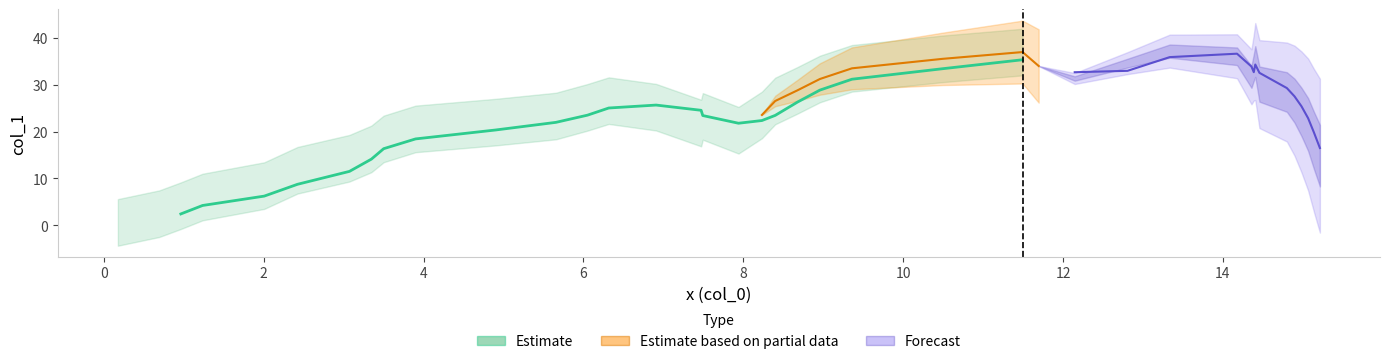

What is the difference between the maximum and minimum values?

32.8